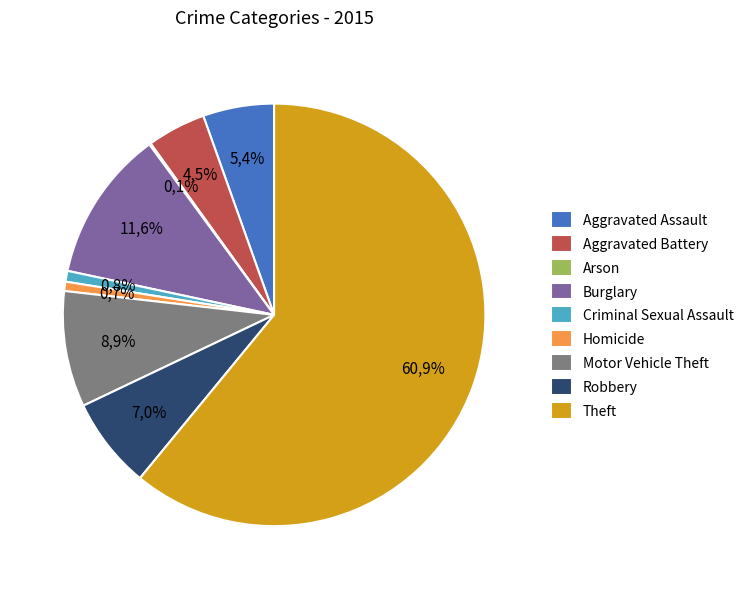

Which category has the biggest portion of the pie?

Theft